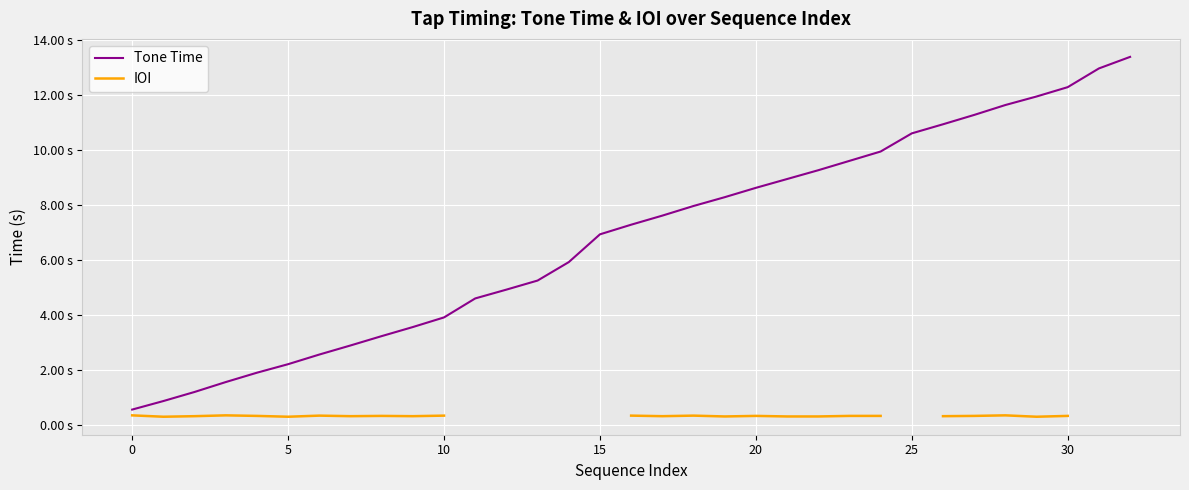

At how many categories does at least one series exceed 5?

20